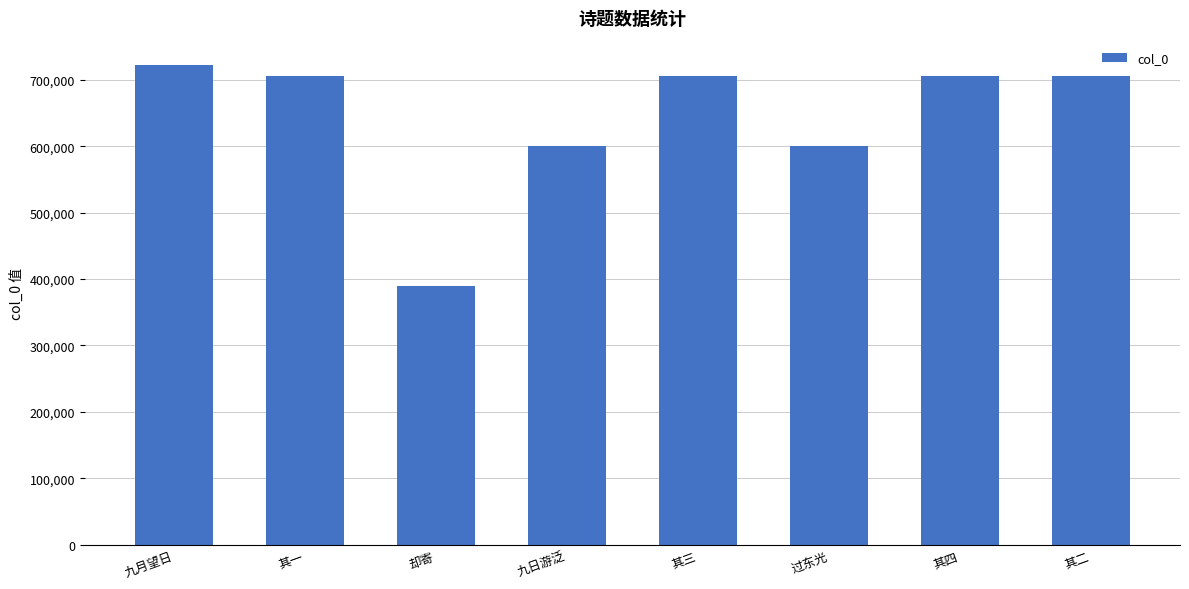

What is the sum of all values?

5136086